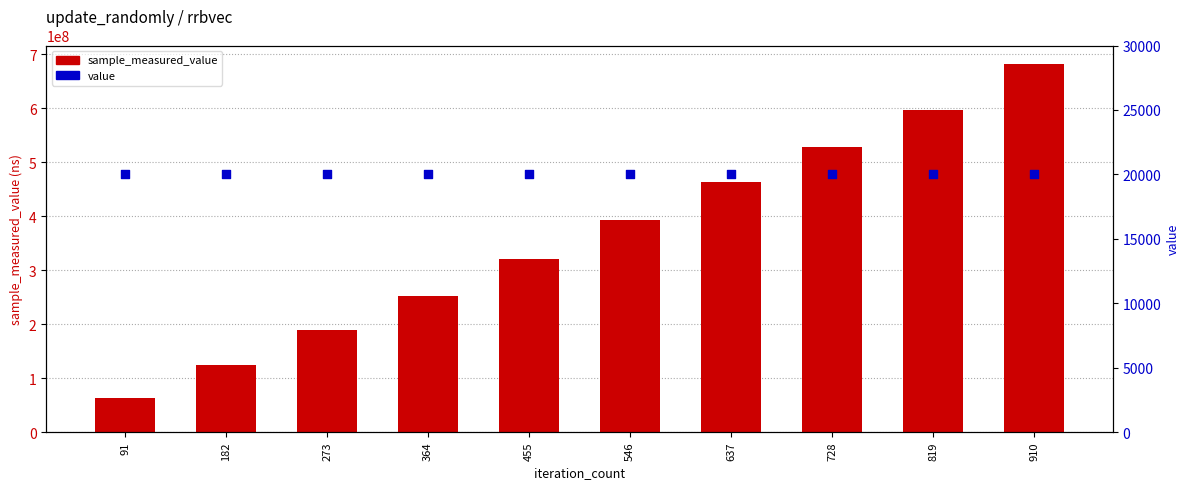

Is the value of sample_measured_value at 546 greater than the value of value at 455?

Yes